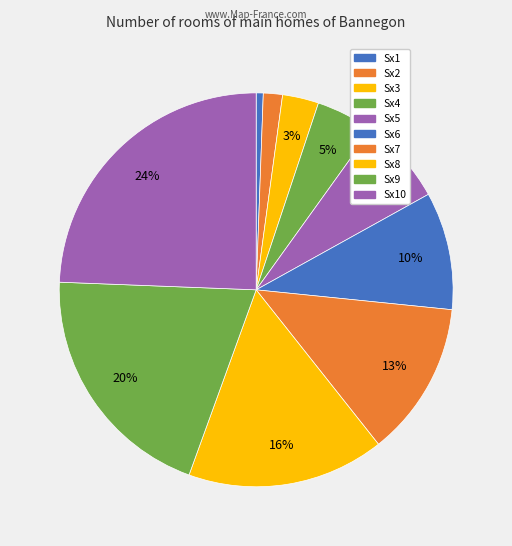

True or false: Sx10 accounts for 24% of the total.

True